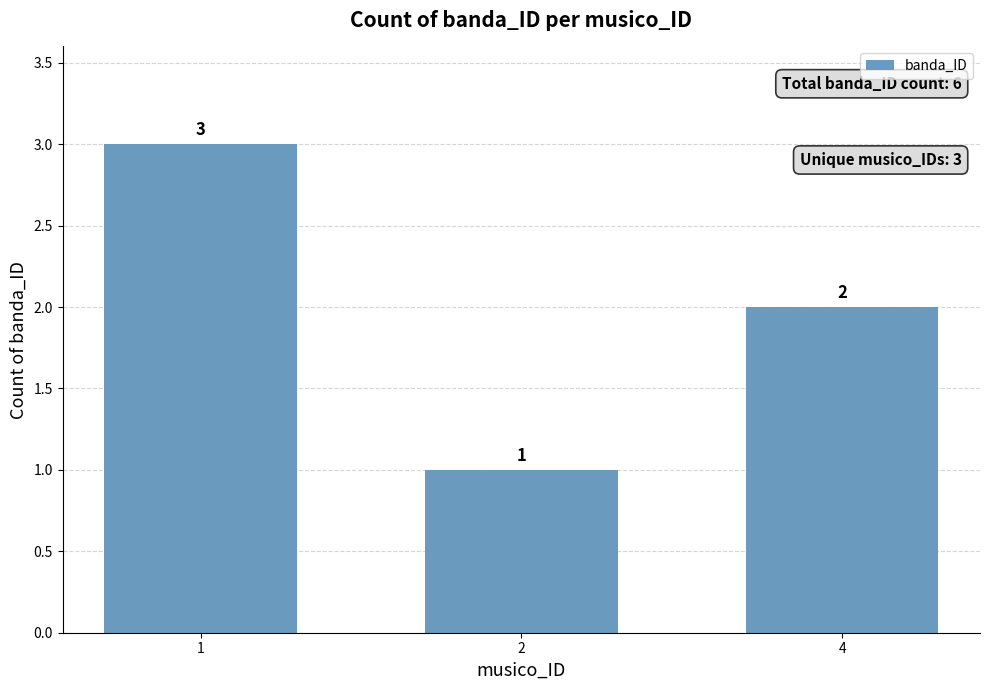

What is the greatest value displayed?

3